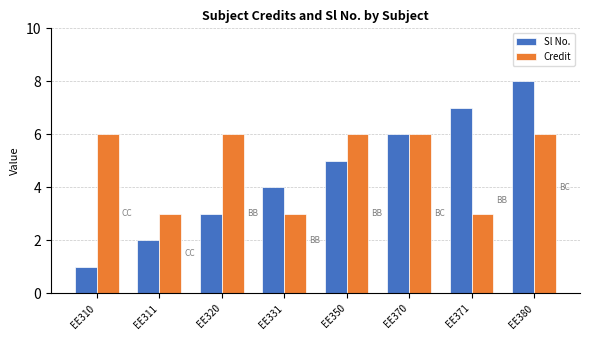

What is the difference between the second highest and minimum values in the Sl No. series?

6